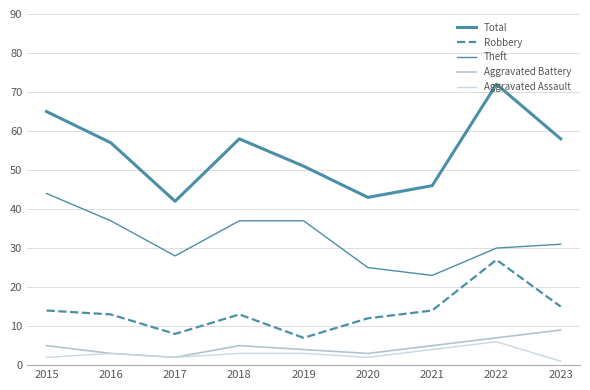

In Total, how many points are lower than both neighbors (excluding endpoints)?

2